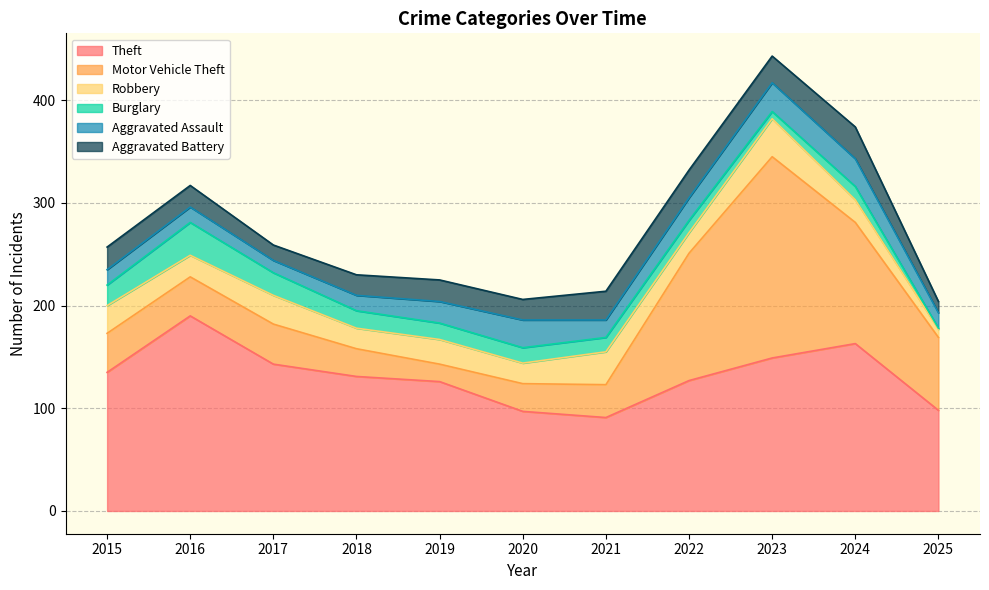

What is the smallest value displayed?

1